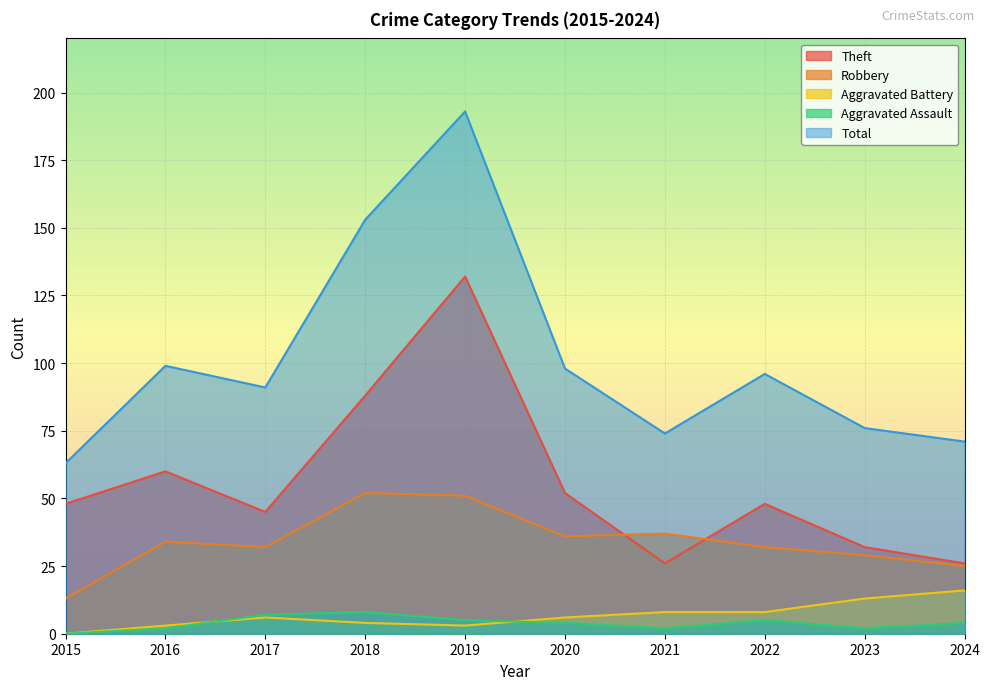

Reading left to right, what are all the values shown in this chart?

Theft: 2015=48	2016=60	2017=45	2018=88	2019=132	2020=52	2021=26	2022=48	2023=32	2024=26
Robbery: 2015=13	2016=34	2017=32	2018=52	2019=51	2020=36	2021=37	2022=32	2023=29	2024=25
Aggravated Battery: 2015=0	2016=3	2017=6	2018=4	2019=3	2020=6	2021=8	2022=8	2023=13	2024=16
Aggravated Assault: 2015=0	2016=2	2017=7	2018=8	2019=5	2020=4	2021=2	2022=5	2023=2	2024=4
Total: 2015=63	2016=99	2017=91	2018=153	2019=193	2020=98	2021=74	2022=96	2023=76	2024=71